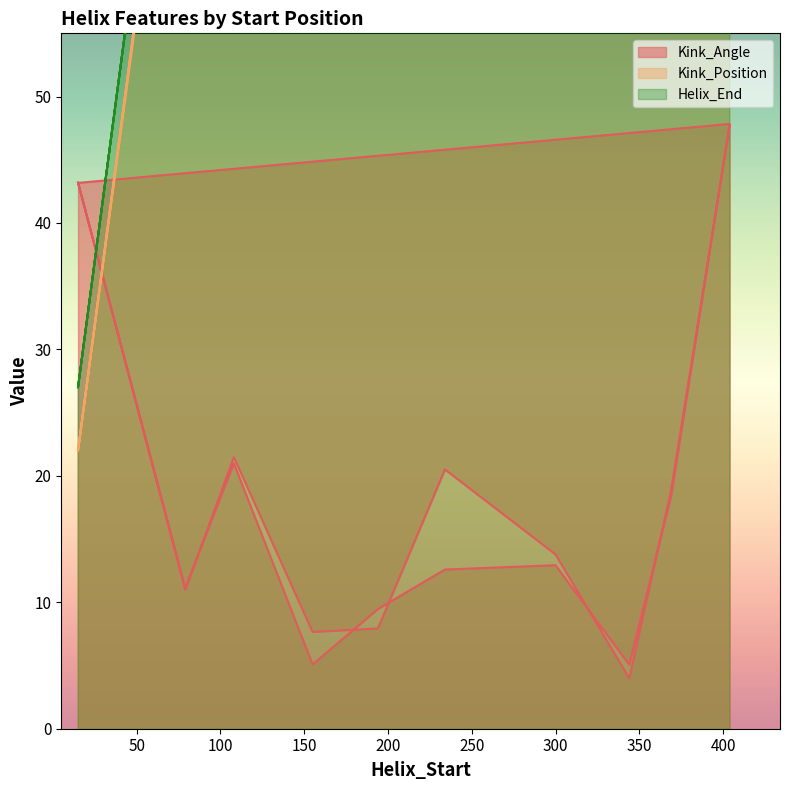

Is the value of Kink_Position at 108 greater than the value of Kink_Angle at 300?

Yes